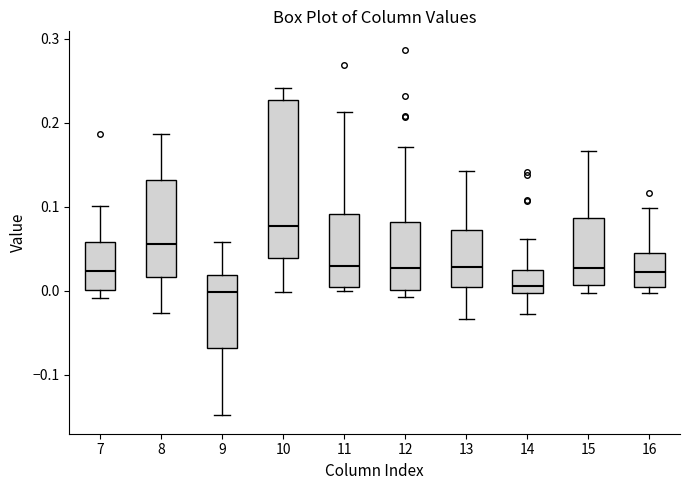

Where does the upper whisker of the box at x = 9 end on the y-axis? The values are not printed on the chart, so give them approximately, as read against the axis.

0.06